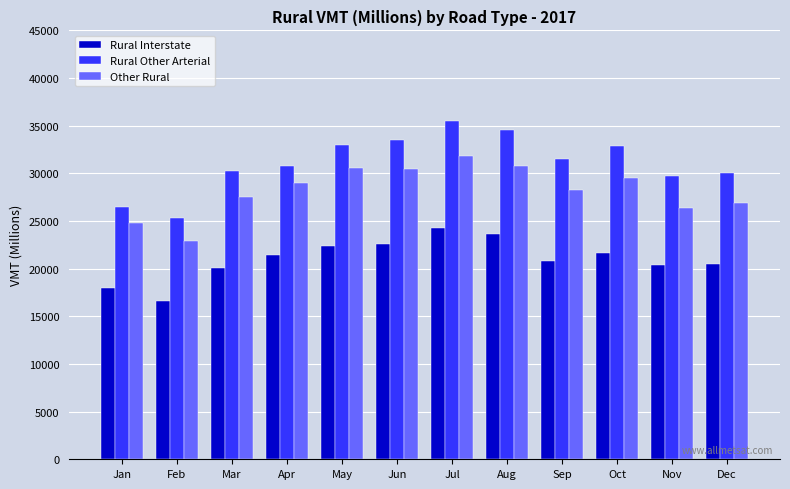

Where does the Rural Other Arterial series first go above 31496?

May